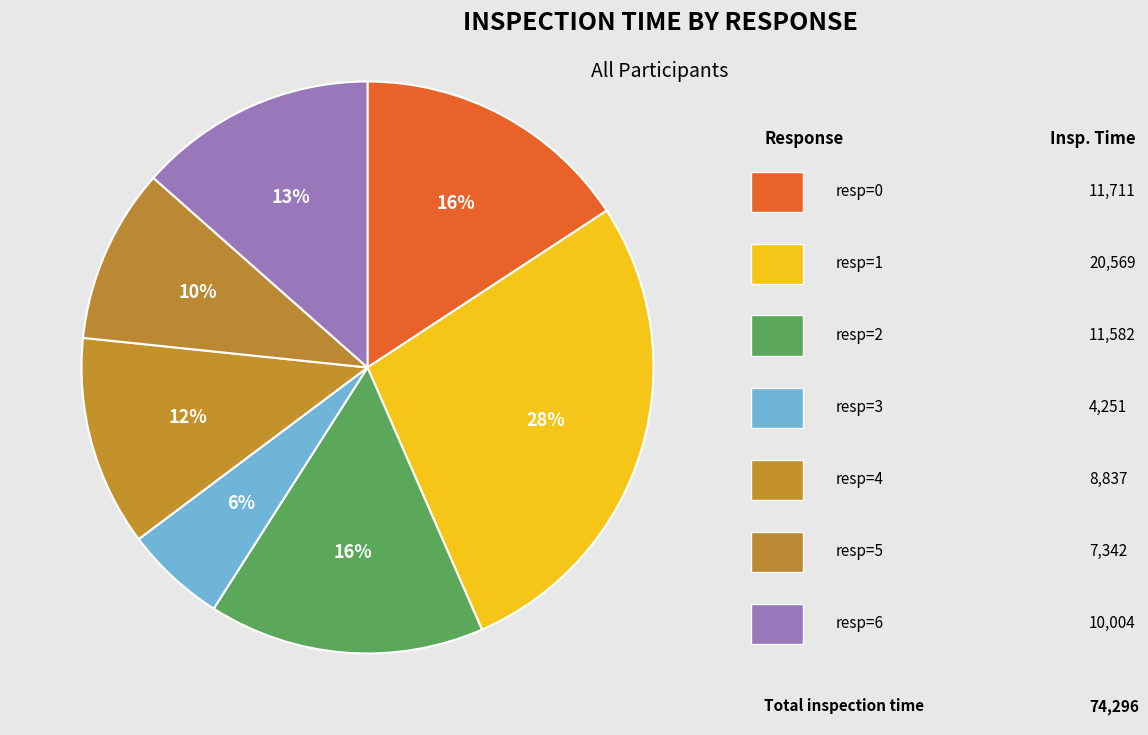

Which slice is the largest?

response=1